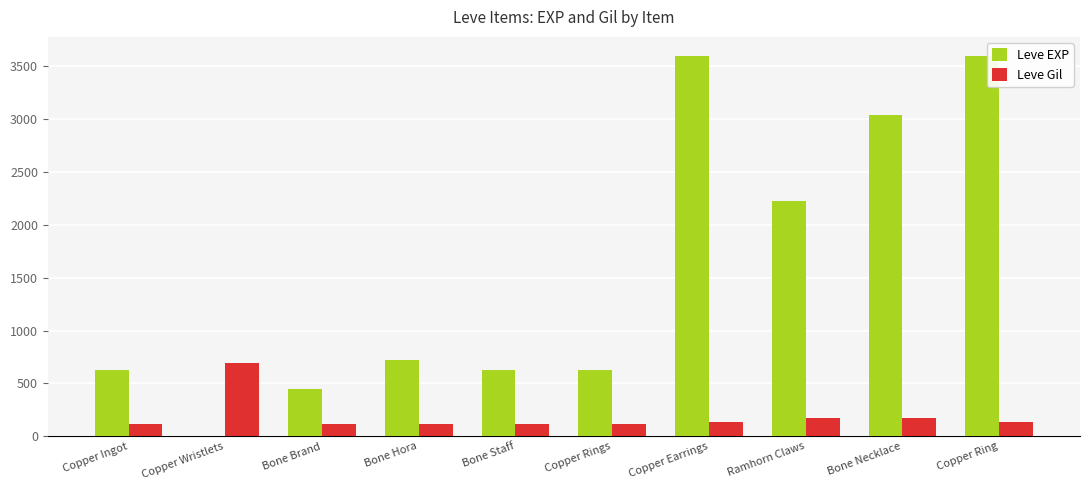

Which category has the highest value in the Leve Gil series?

Copper Wristlets